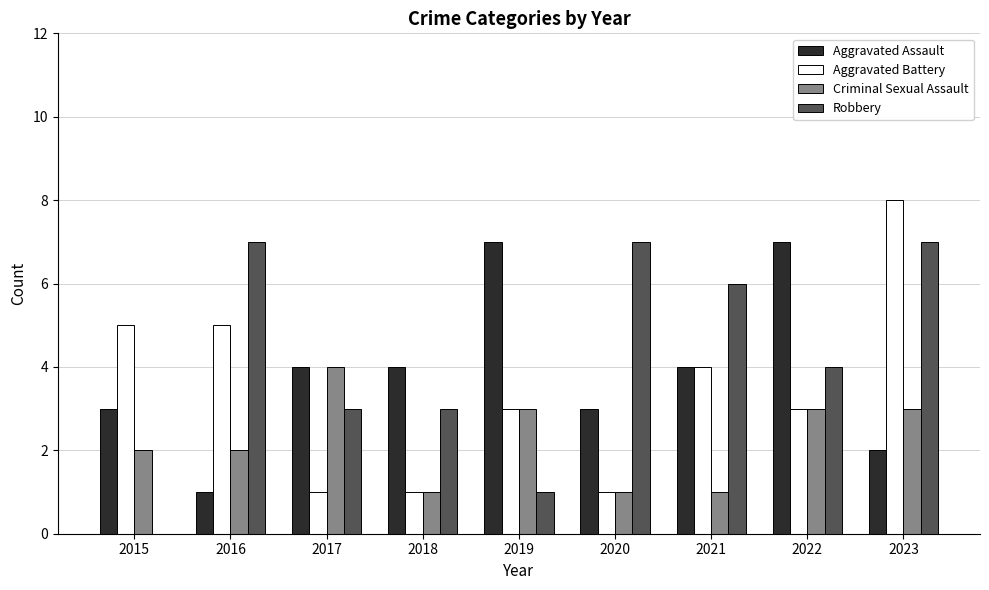

Reading left to right, extract all data points from this chart.

Aggravated Assault: 3	1	4	4	7	3	4	7	2
Aggravated Battery: 5	5	1	1	3	1	4	3	8
Criminal Sexual Assault: 2	2	4	1	3	1	1	3	3
Robbery: 0	7	3	3	1	7	6	4	7